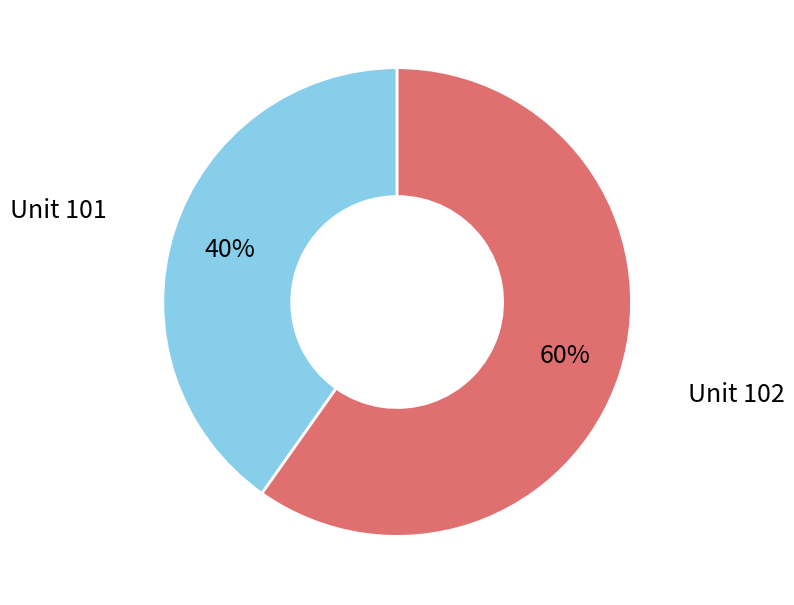

Is there a majority slice in this chart?

Yes